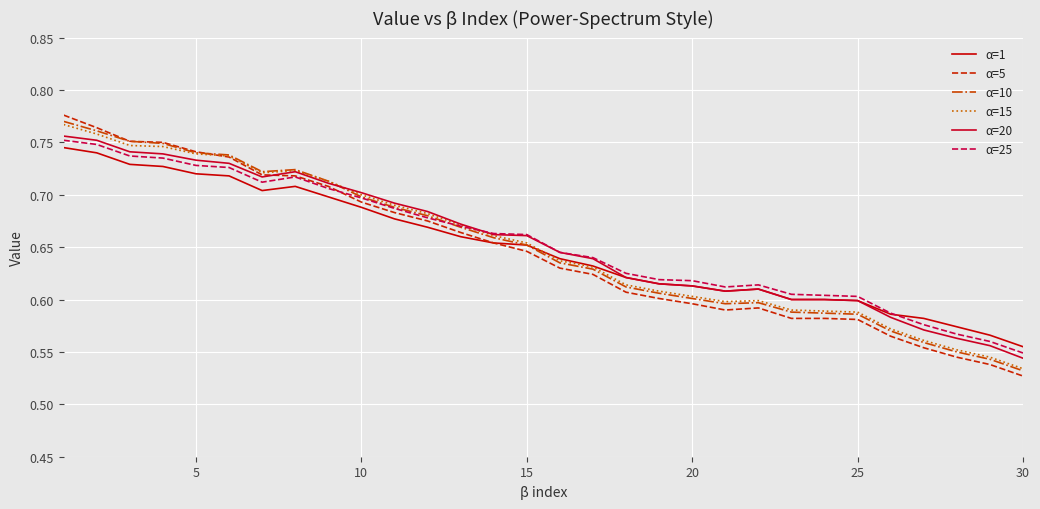

At how many categories does at least one series exceed 0?

30